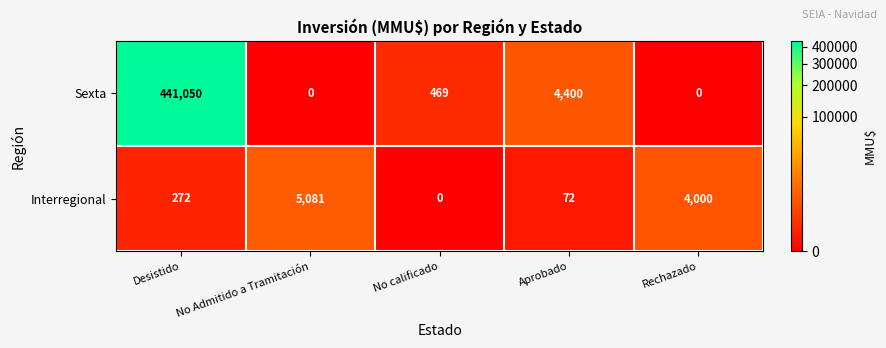

Rank the series by their maximum value, from highest to lowest.

Sexta, Interregional